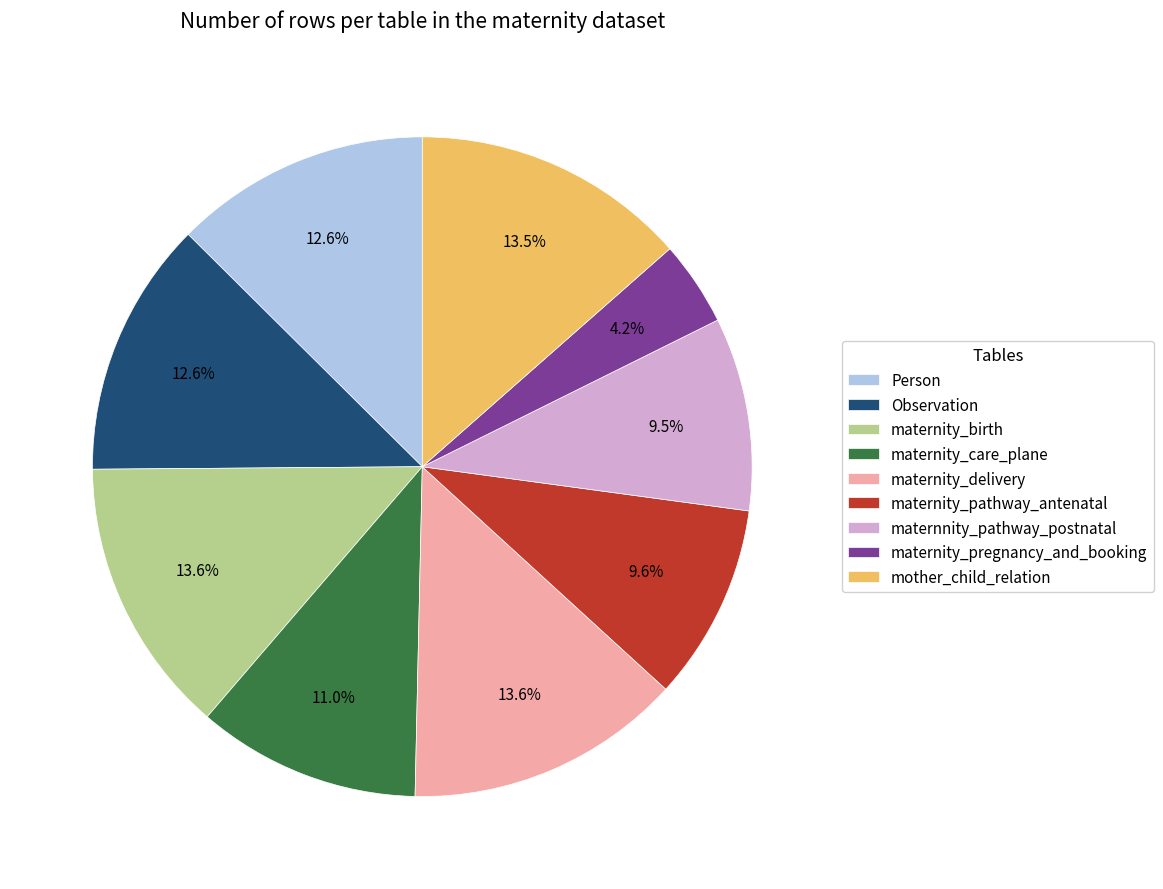

To the nearest percent, what is the difference between the largest and smallest slice percentages?

9%